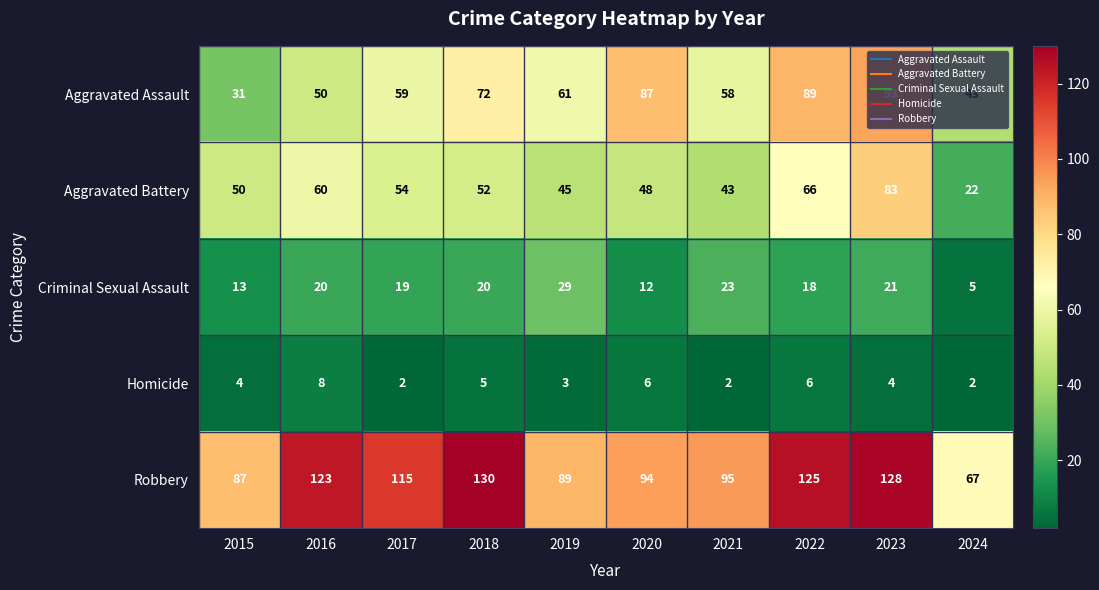

Which series has the largest total across all categories?

Robbery